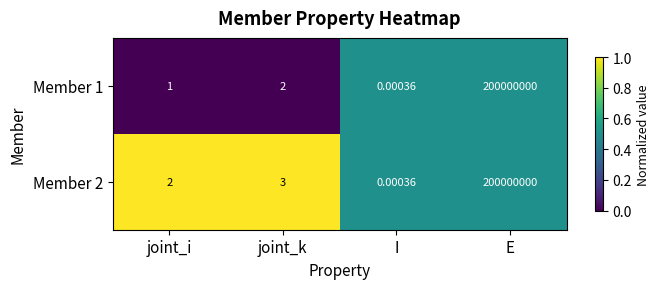

Which series has the largest total across all categories?

Member 2